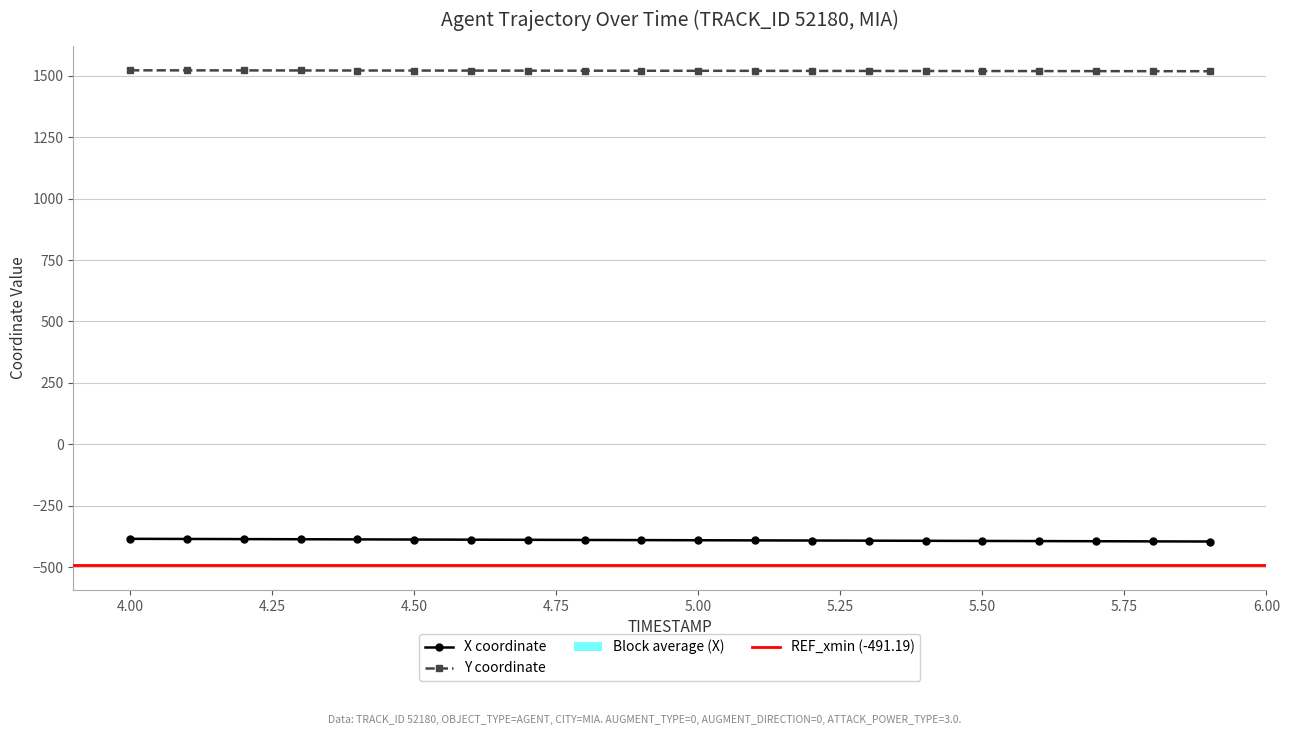

Rank the series by their maximum value, from highest to lowest.

Y, X